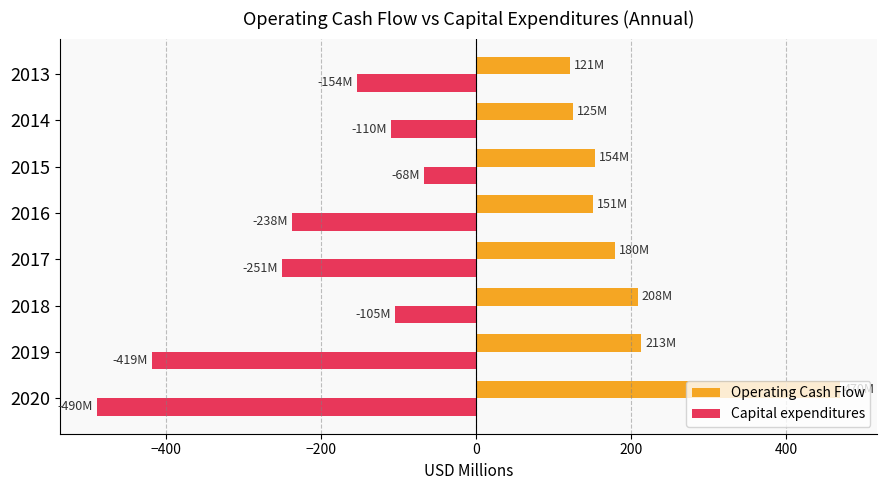

Which category has the highest value across all series?

2020